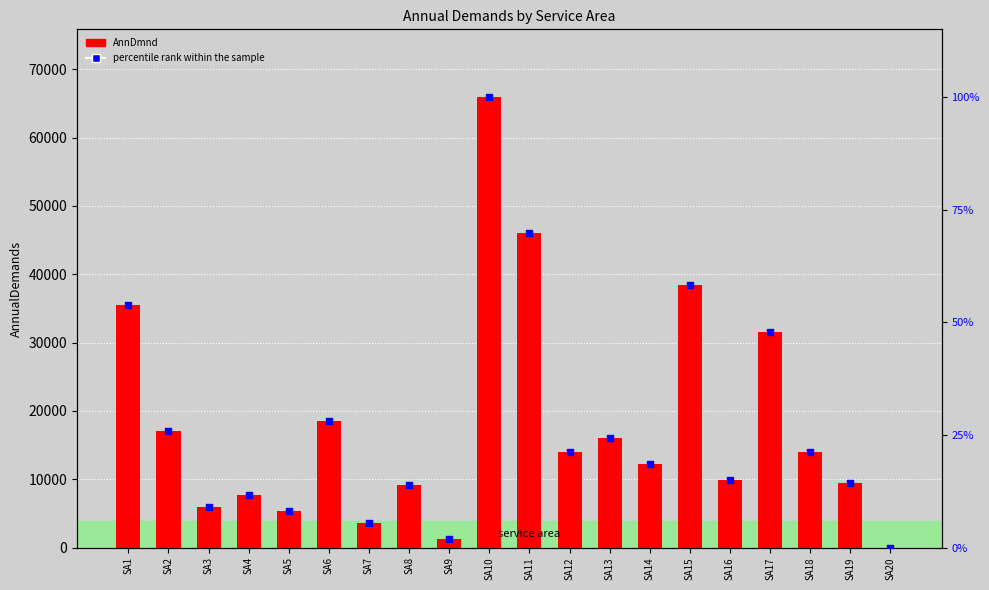

What are all the series names shown in the legend?

AnnDmnd, percentile rank within the sample